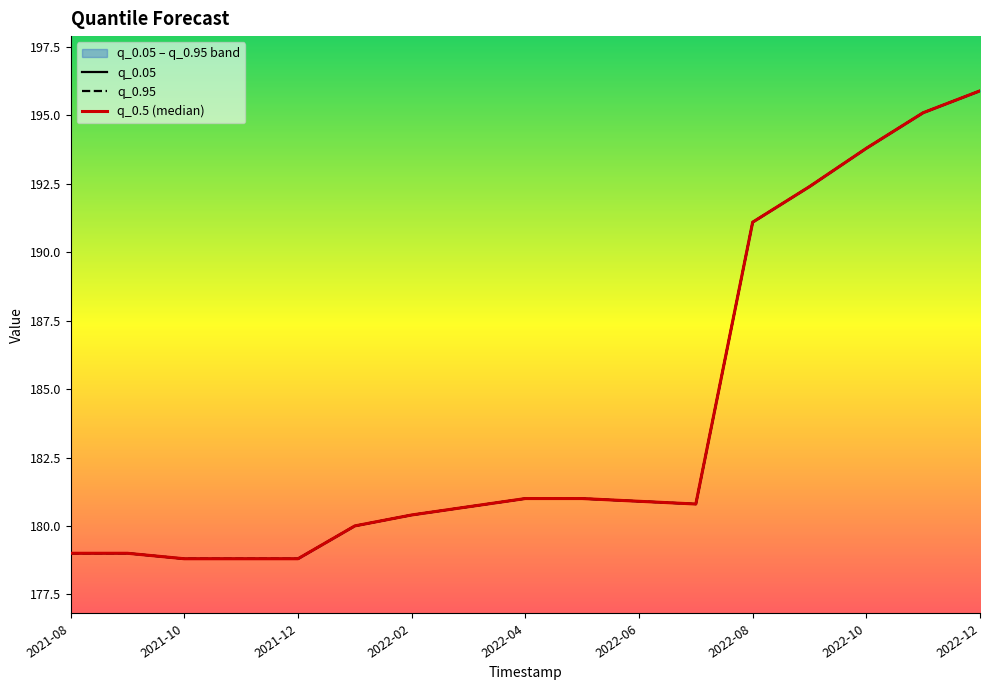

Between 2022-10 and 2022-08, which is larger?

2022-10